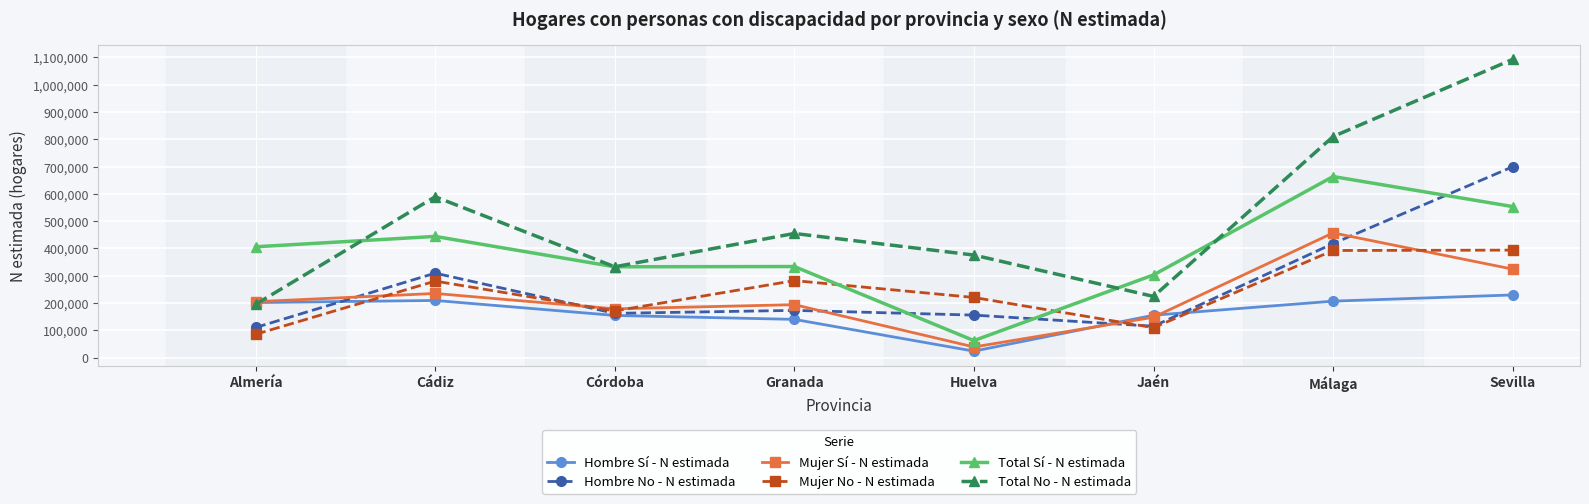

The Total Sí - N estimada series shows 332569 at Córdoba. True or false?

True